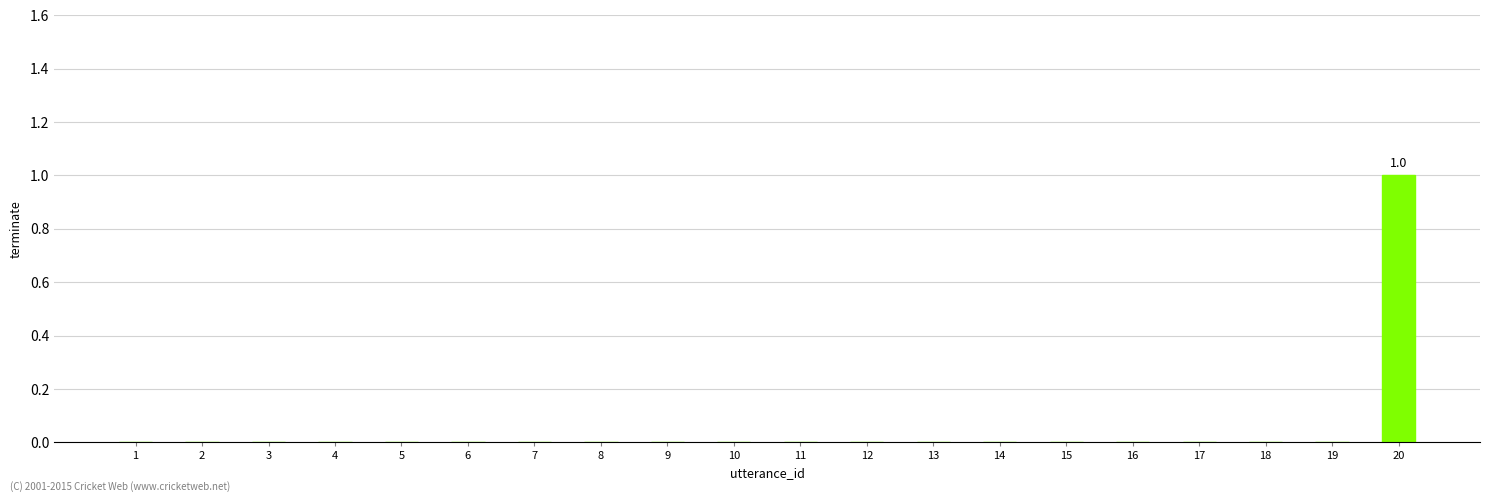

The chart shows a value of 0 at 3. True or false?

True